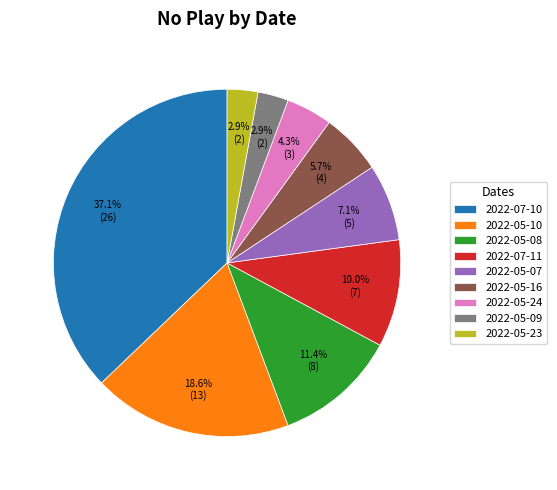

To the nearest percent, what is the difference between the largest and smallest slice percentages?

34%